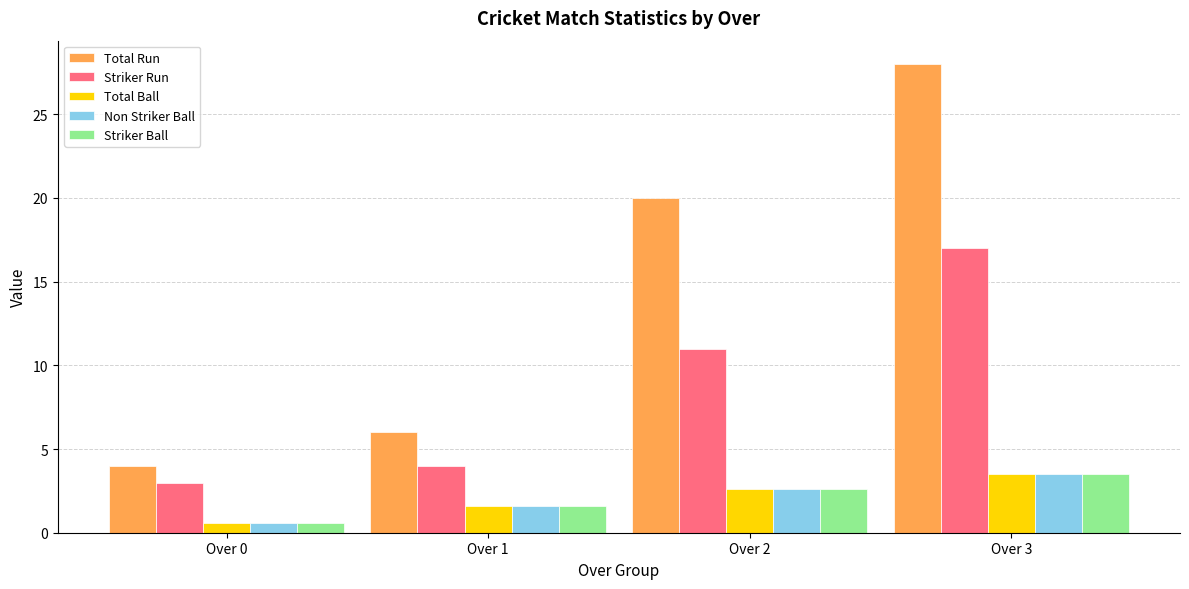

What is the sum of all Striker Run values?

35.0